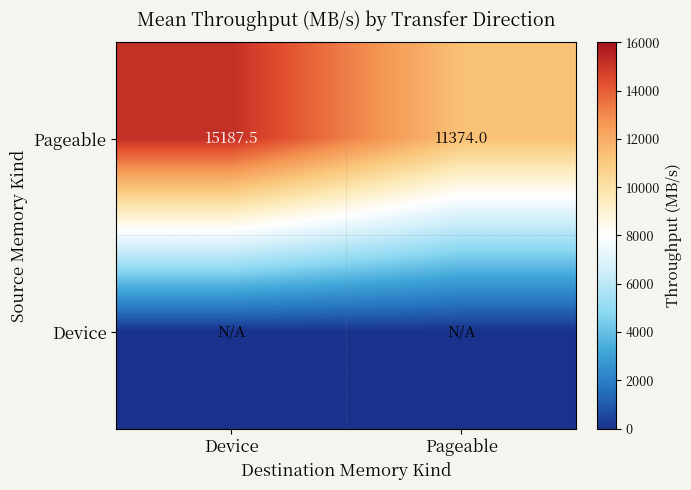

At which label is Pageable closest to 13280?

Pageable